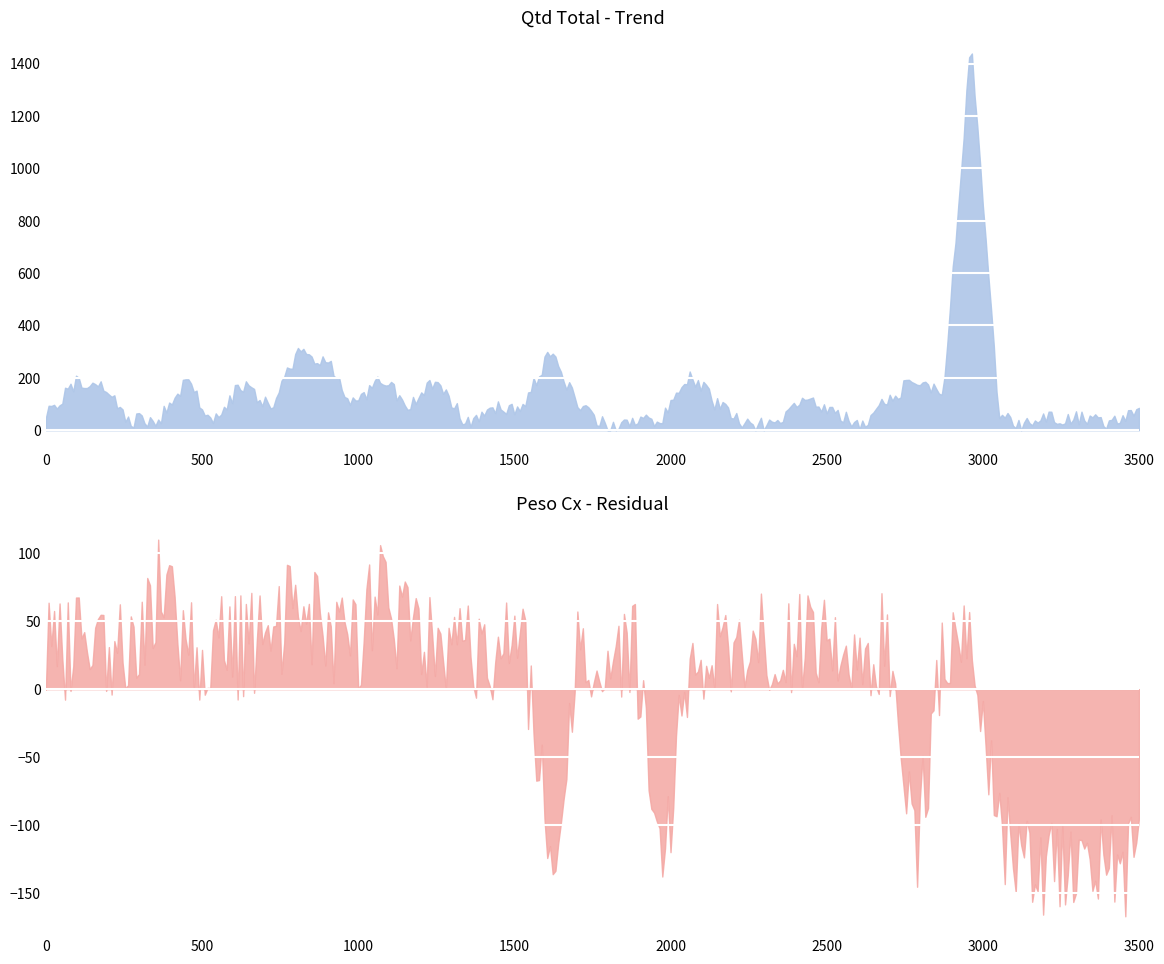

True or false: Qtd Total and Peso Cx intersect in this chart.

False